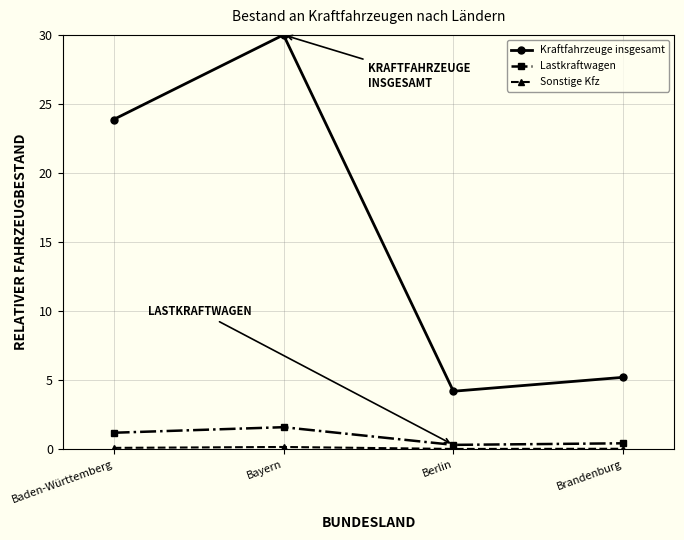

Which series has the widest spread of values?

Kraftfahrzeuge insgesamt